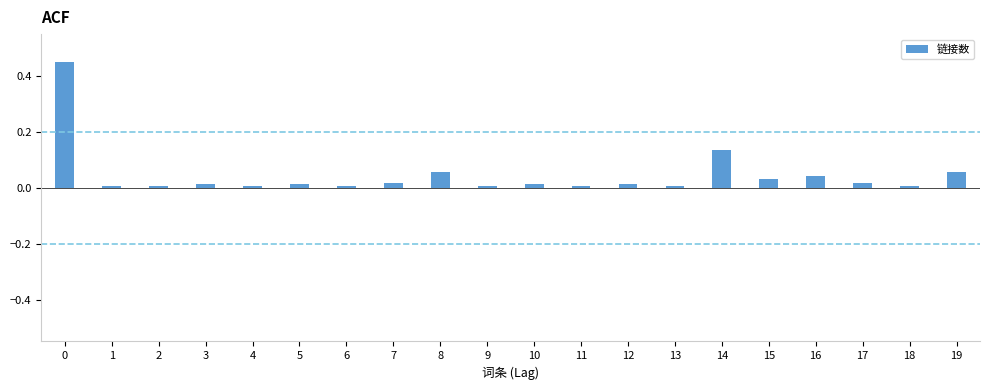

What is the sum of all values?

0.9